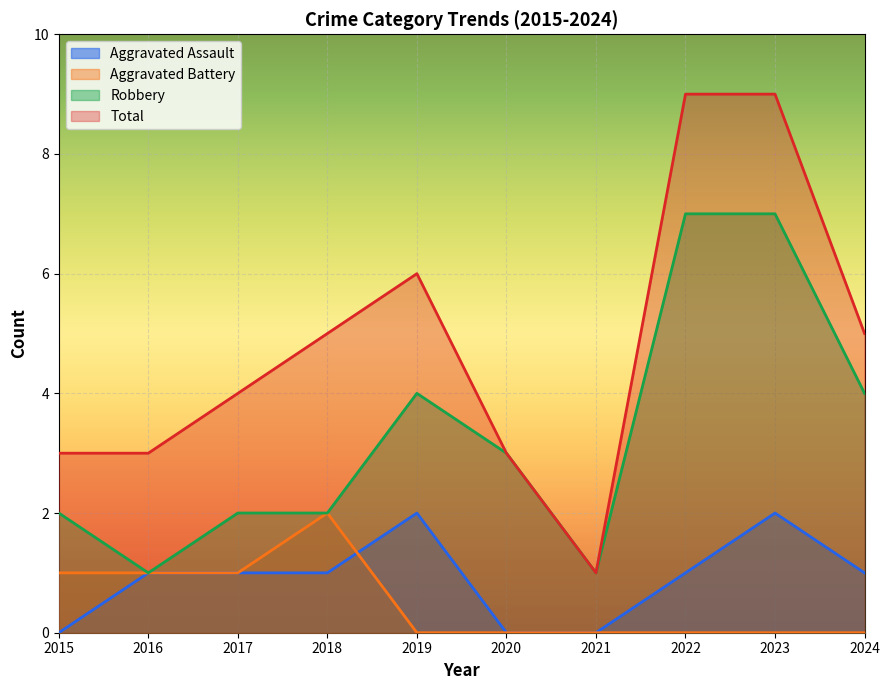

What are all the series names shown in the legend?

Aggravated Assault, Aggravated Battery, Robbery, Total